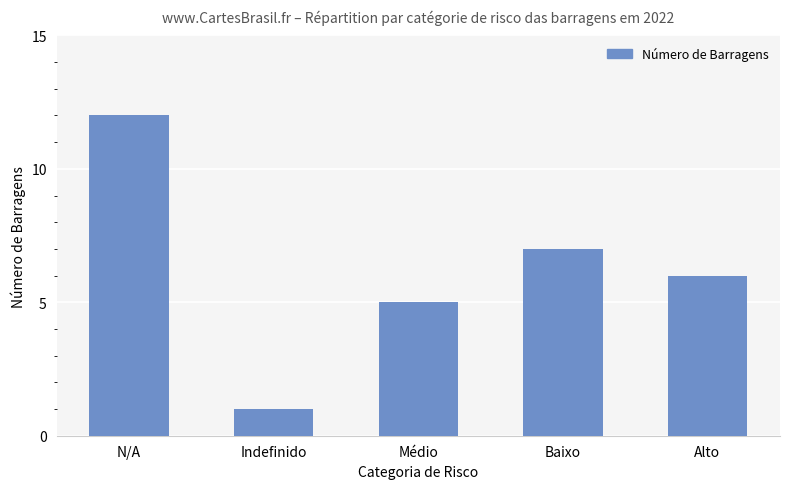

What is the maximum value shown in the chart?

12